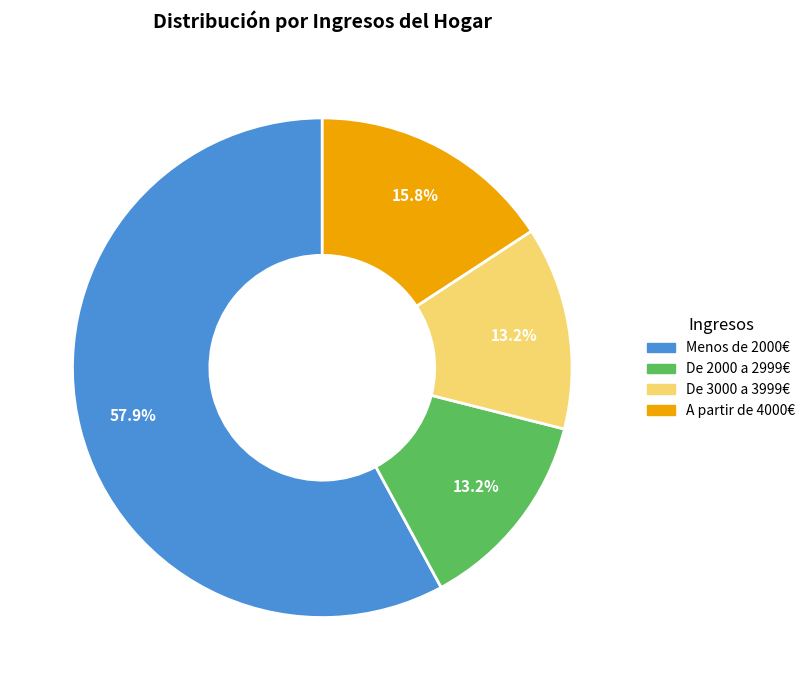

To the nearest percent, what is the difference between the De 3000 a 3999€ and A partir de 4000€ slice percentages?

3%